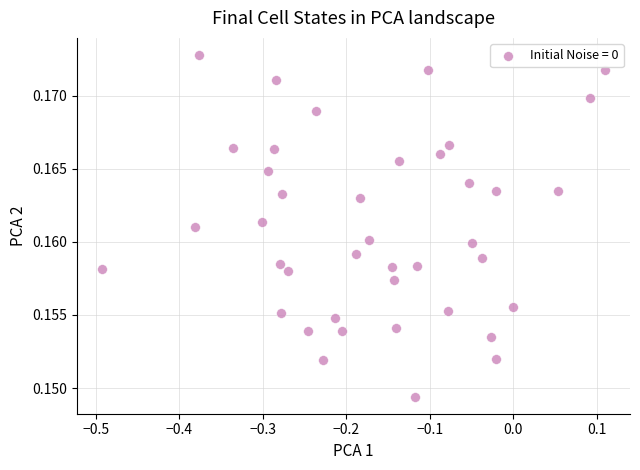

What is the range of X values (max minus min)?

0.6